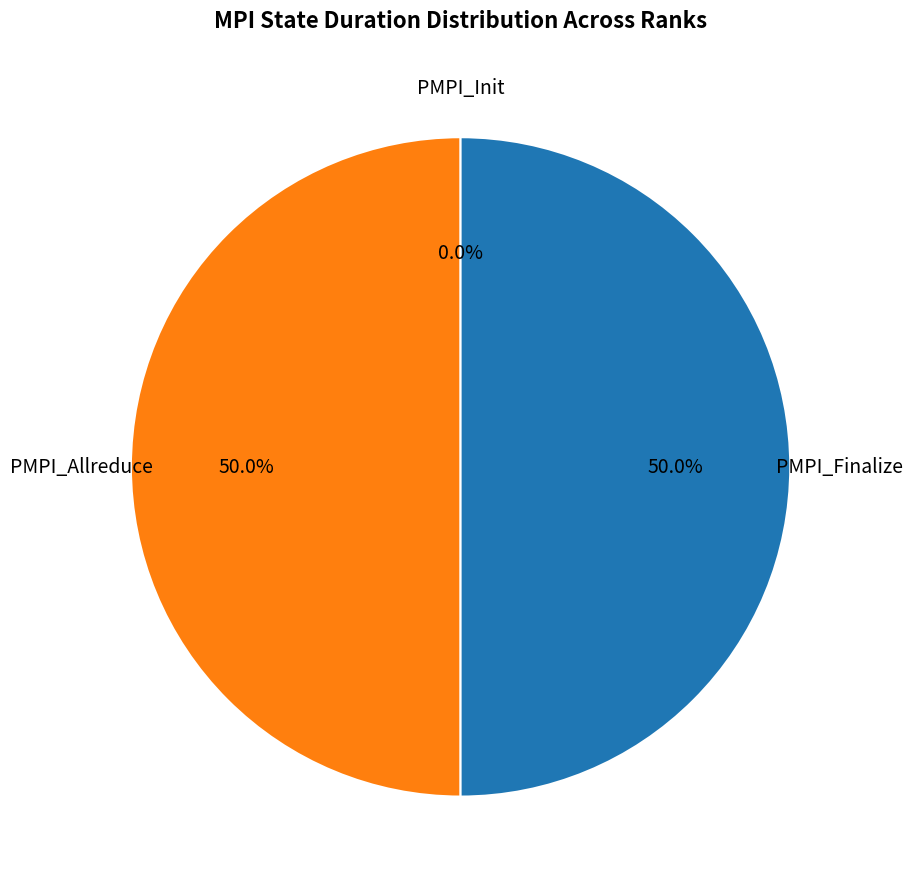

To the nearest percent, what is the difference between the largest and smallest slice percentages?

50%